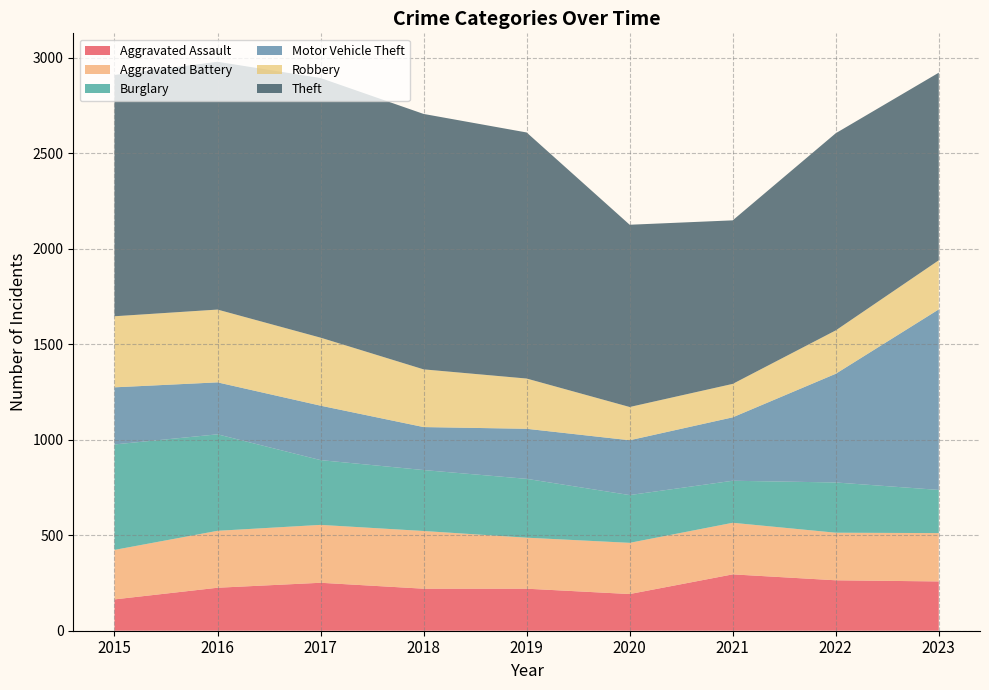

Reading left to right, extract all data points from this chart.

Aggravated Assault: 2015=164	2016=225	2017=251	2018=220	2019=220	2020=192	2021=295	2022=264	2023=258
Aggravated Battery: 2015=259	2016=298	2017=303	2018=302	2019=267	2020=268	2021=270	2022=249	2023=253
Burglary: 2015=552	2016=505	2017=339	2018=319	2019=308	2020=250	2021=220	2022=263	2023=226
Motor Vehicle Theft: 2015=299	2016=272	2017=285	2018=225	2019=262	2020=287	2021=332	2022=569	2023=945
Robbery: 2015=372	2016=381	2017=356	2018=302	2019=263	2020=174	2021=175	2022=227	2023=257
Theft: 2015=1263	2016=1297	2017=1359	2018=1337	2019=1288	2020=954	2021=856	2022=1032	2023=982